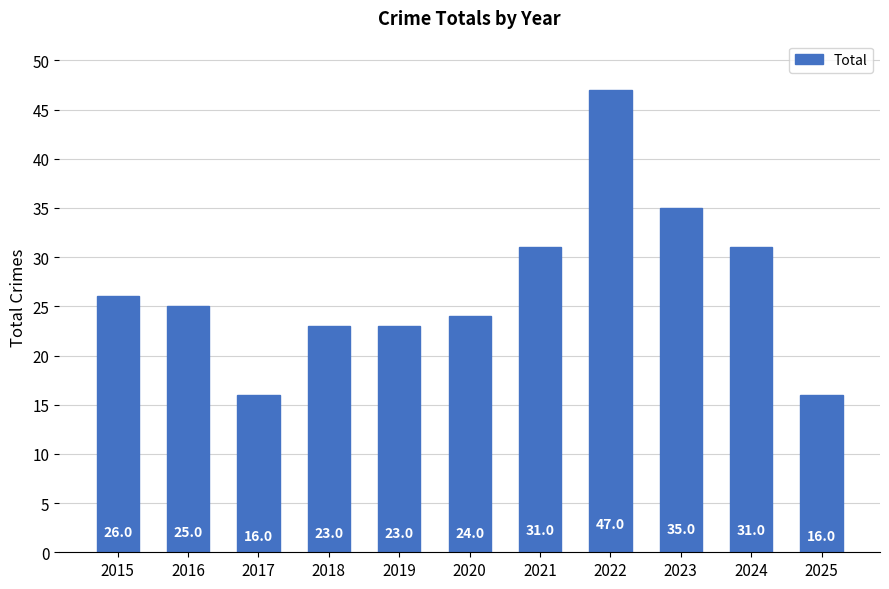

What is the smallest value displayed?

16